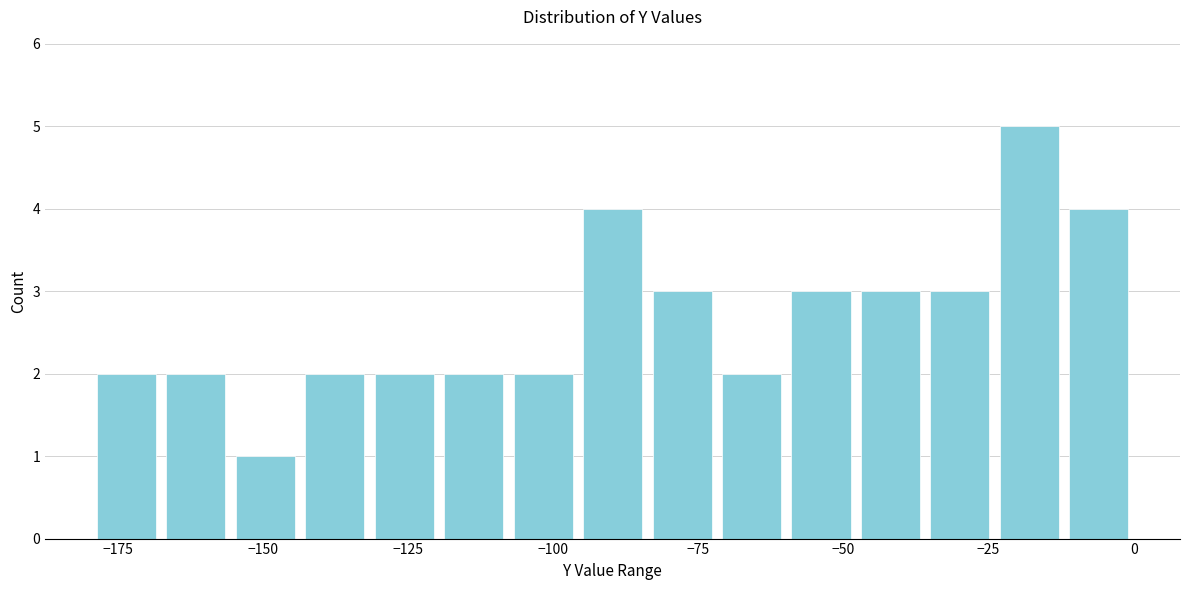

Around what value on the x-axis is the tallest bar? Give the approximate position of its centre, as read against the axis.

-20